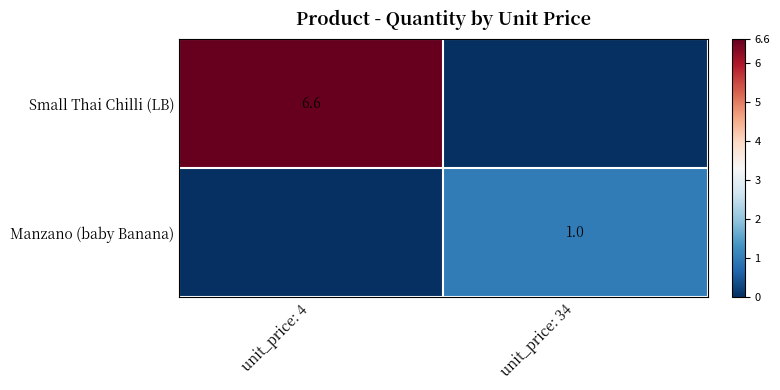

Is the value of Manzano (baby Banana) at unit_price: 4 greater than the value of Small Thai Chilli (LB) at unit_price: 34?

No